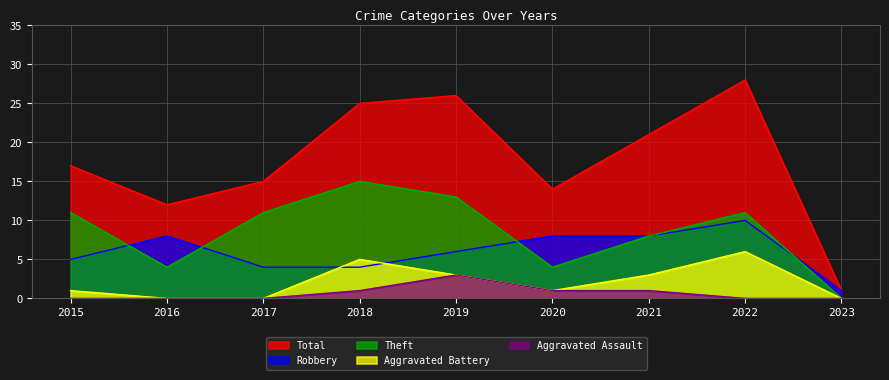

What is the spread (max minus min) of values at 2021?

20